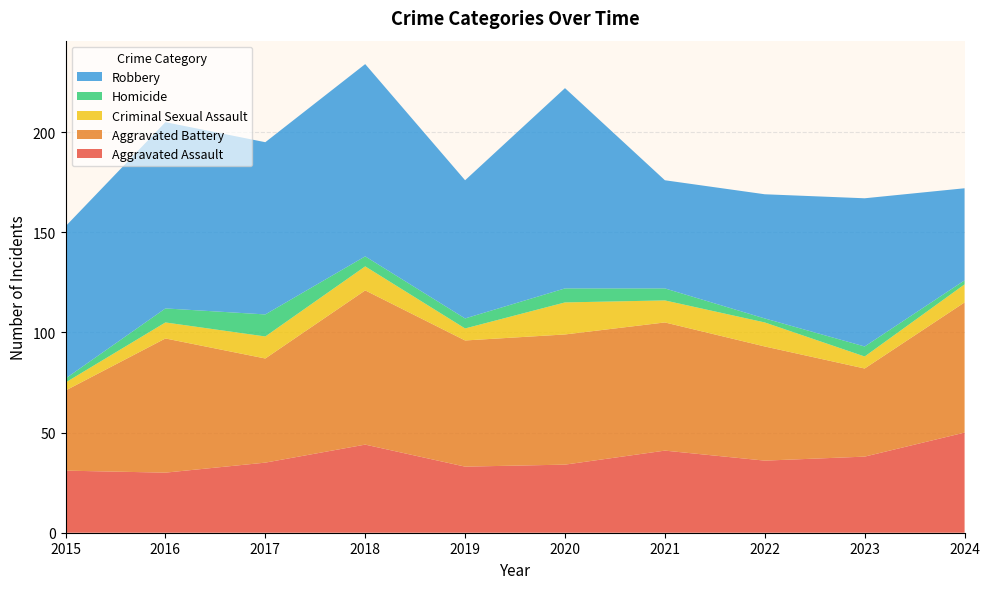

Reading left to right, list all the values displayed in this chart.

Aggravated Assault: 31	30	35	44	33	34	41	36	38	50
Aggravated Battery: 40	67	52	77	63	65	64	57	44	65
Criminal Sexual Assault: 4	8	11	12	6	16	11	12	6	9
Homicide: 2	7	11	5	5	7	6	2	5	2
Robbery: 76	93	86	96	69	100	54	62	74	46